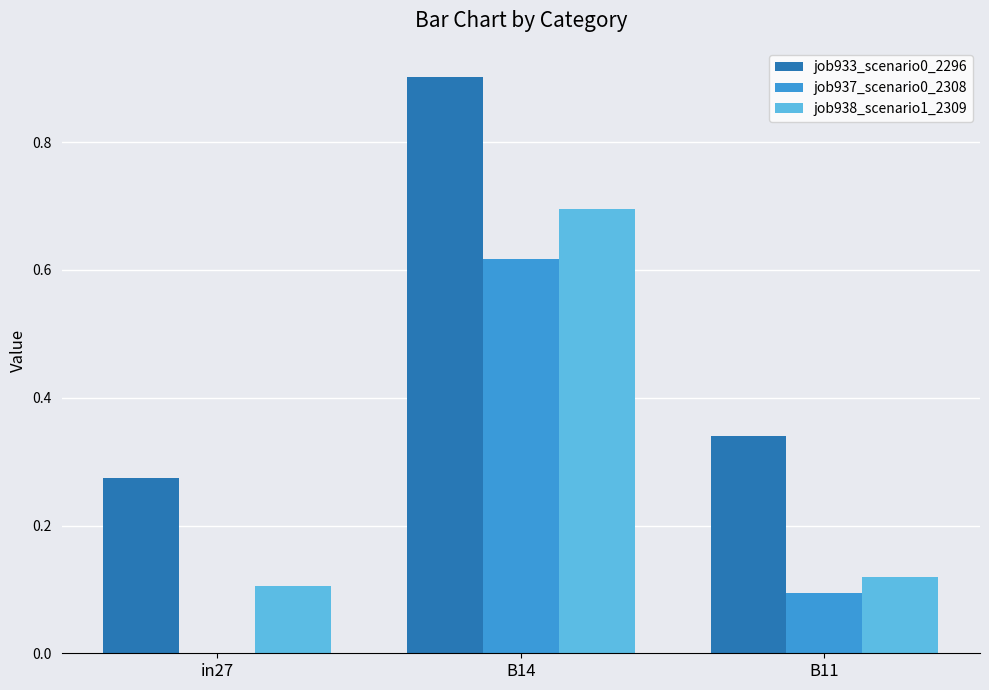

What is the sum of all job938_scenario1_2309 values?

0.9